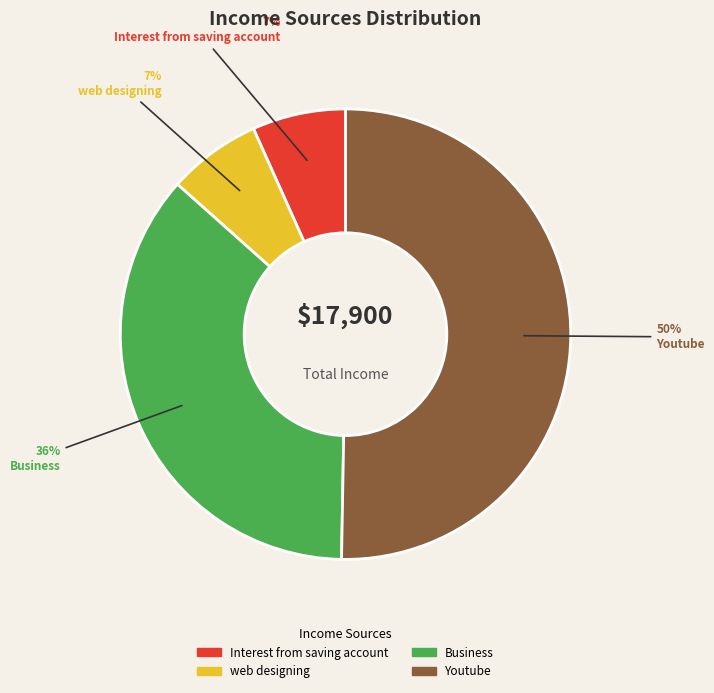

Is Interest from saving account the majority of the pie?

No